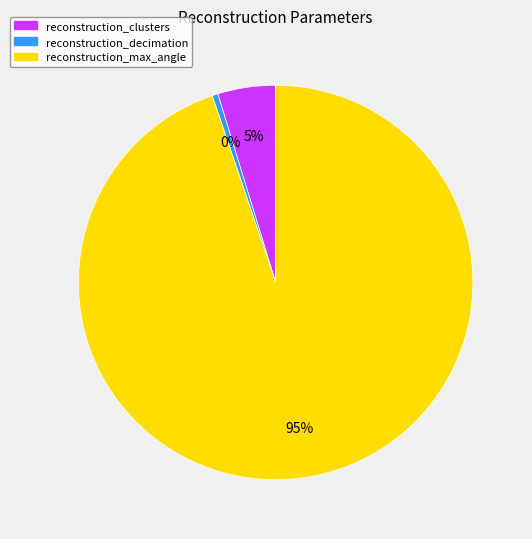

Is the sum of reconstruction_clusters and reconstruction_max_angle greater than half?

Yes